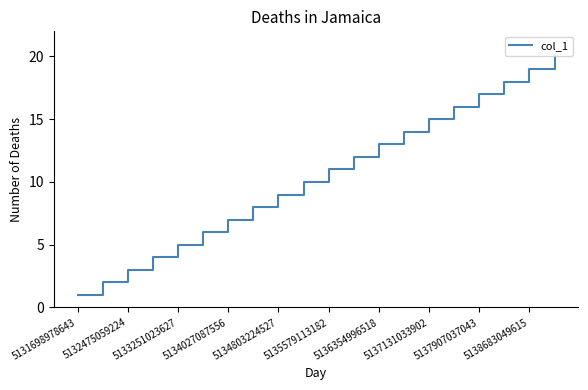

What is the difference between the maximum and minimum values?

19